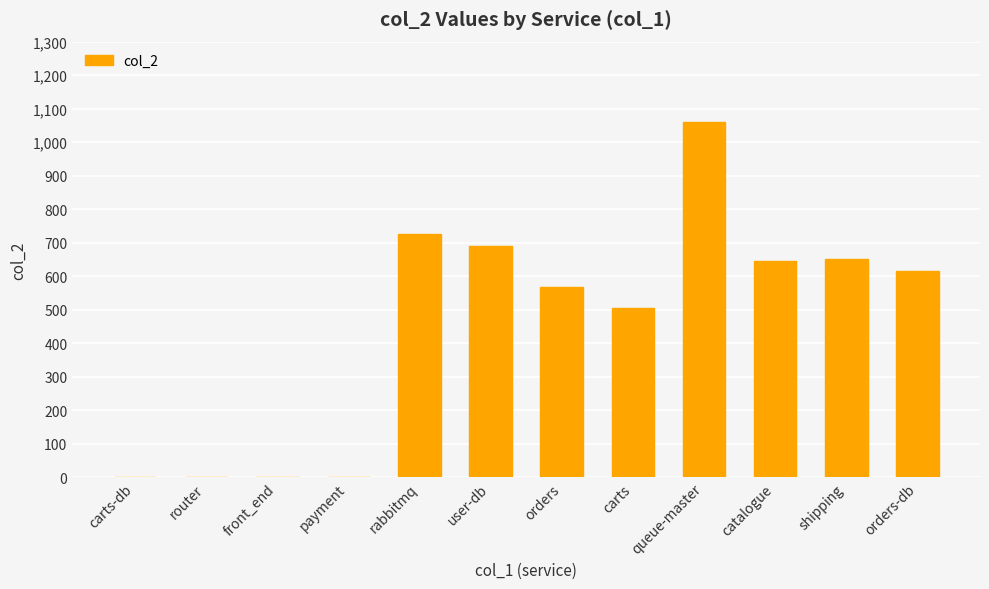

What is the change in value from router to rabbitmq?

+725